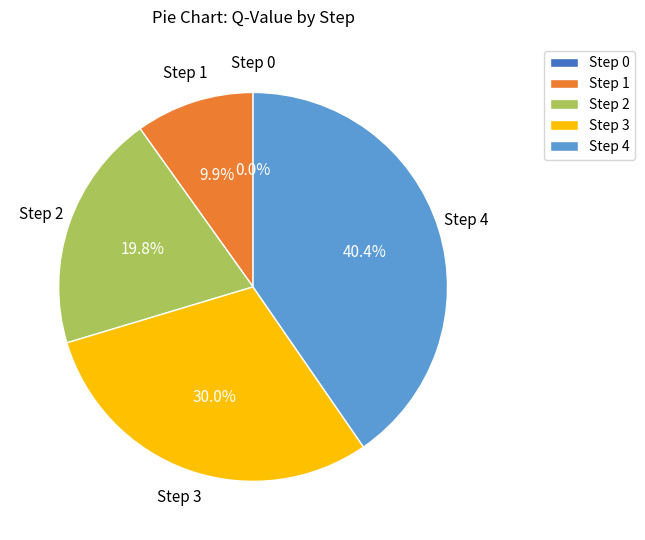

To the nearest percent, what is the combined percentage of Step 3 and Step 1?

40%